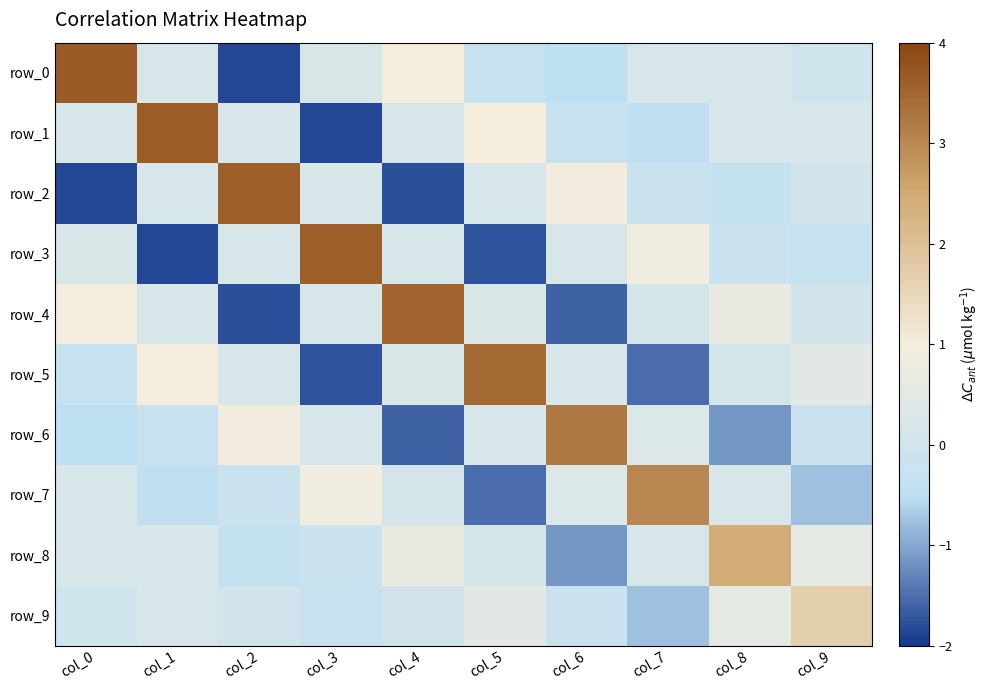

List the labels in order of row_9 value, largest first.

col_9, col_8, col_5, col_1, col_2, col_4, col_0, col_6, col_3, col_7